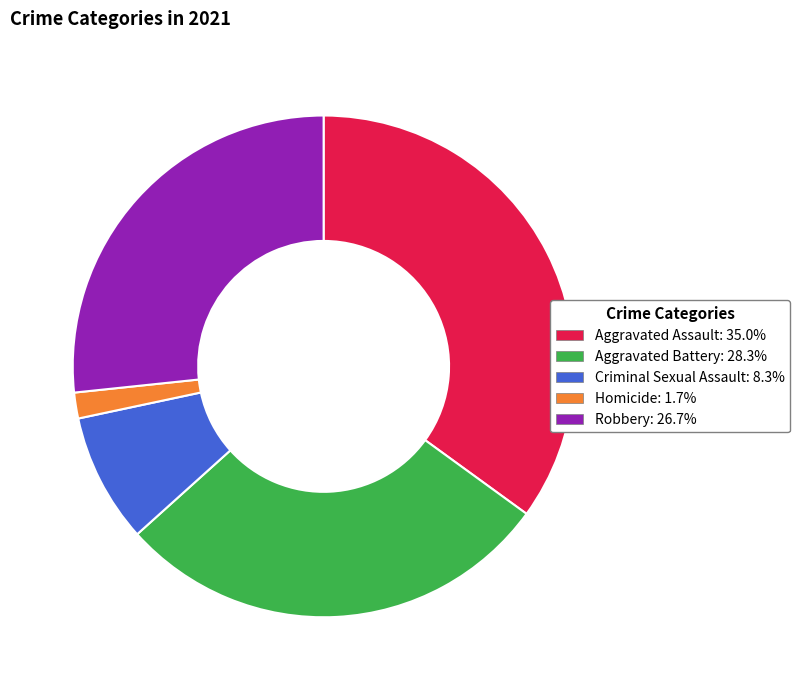

Is there a majority slice in this chart?

No